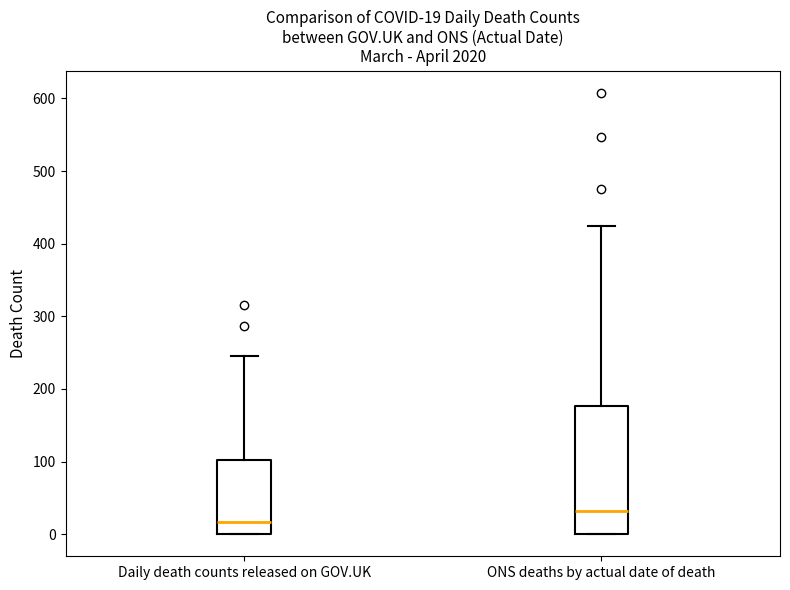

Which box has the highest median line?

ONS deaths by actual date of death